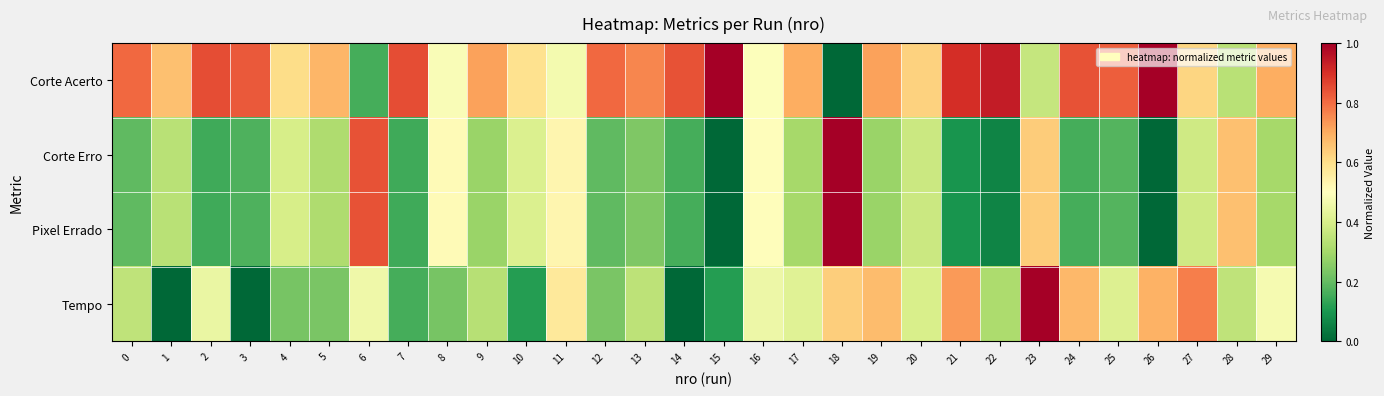

At how many categories does at least one series exceed 0?

30